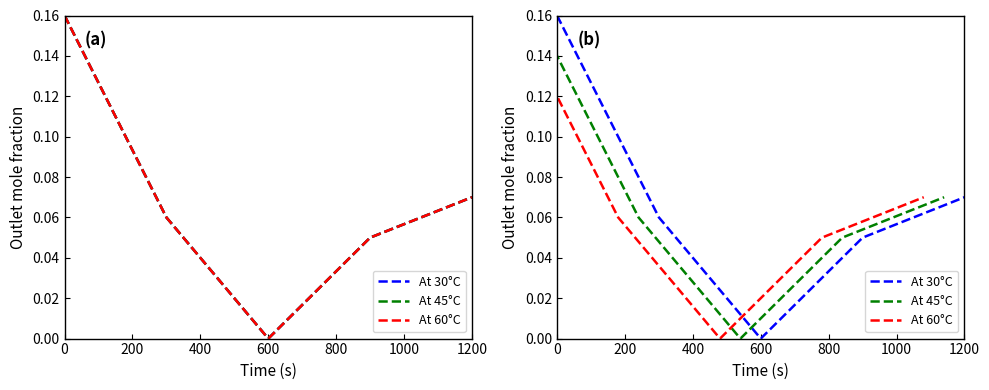

In At 30°C, how many points are lower than both neighbors (excluding endpoints)?

1